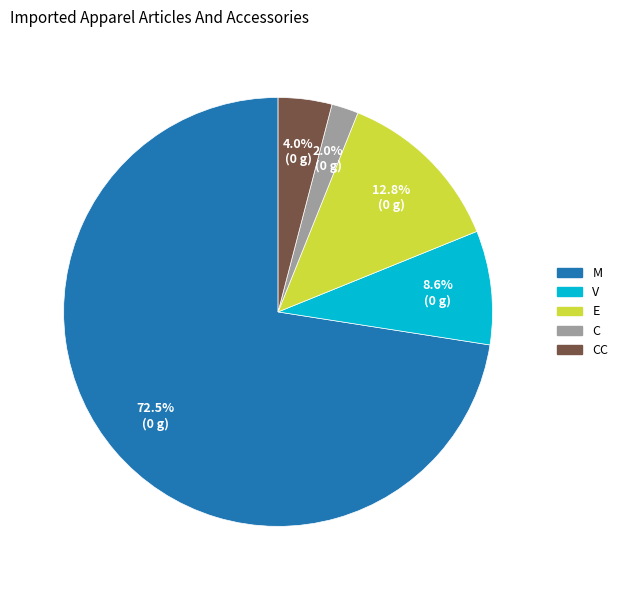

Which slice is the smallest?

C